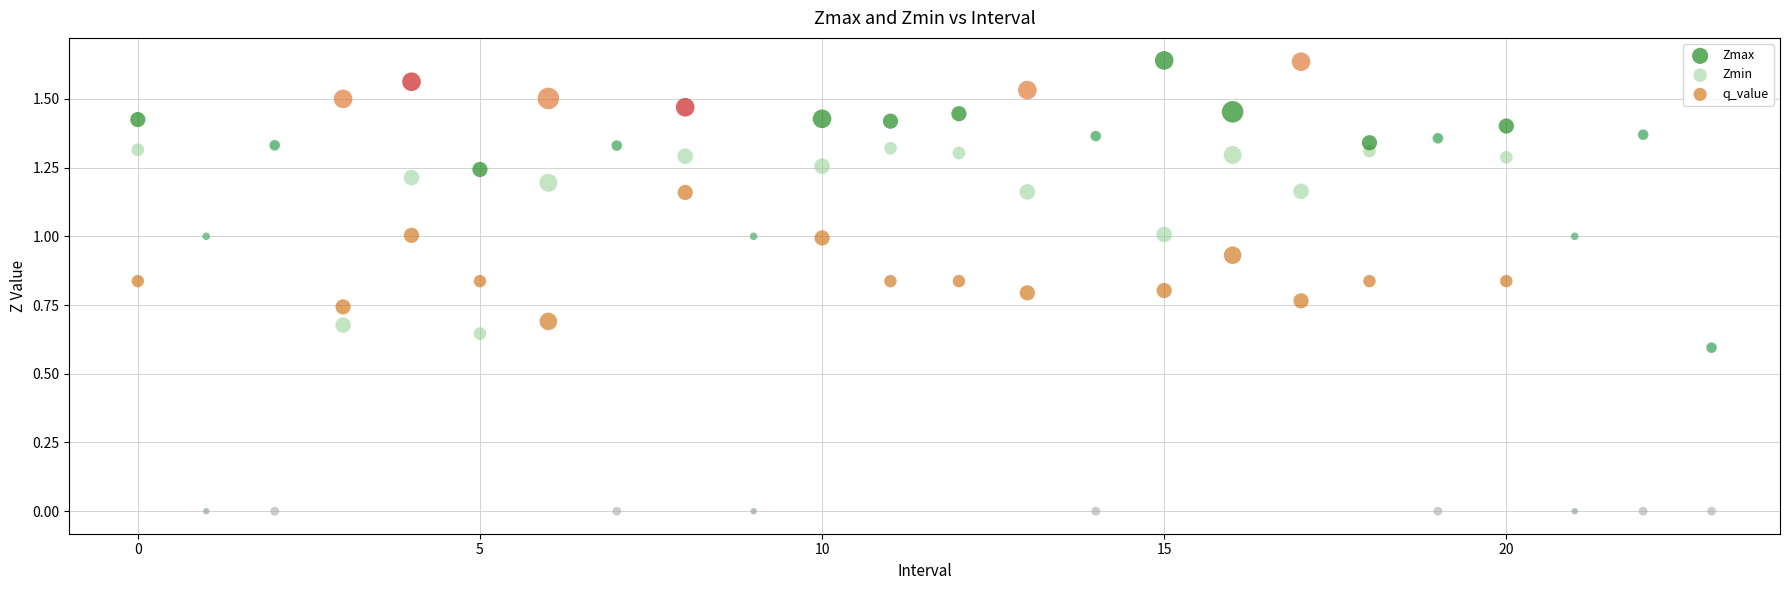

Which series has the largest Y range (max minus min)?

Zmin